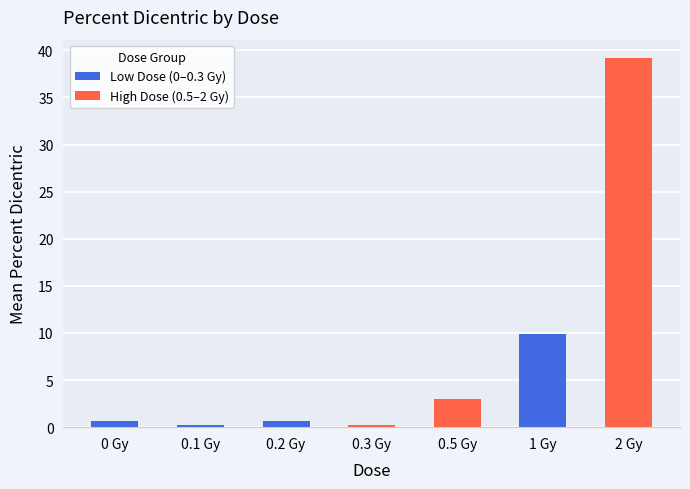

What is the value of the 6th bar from the left?

9.9